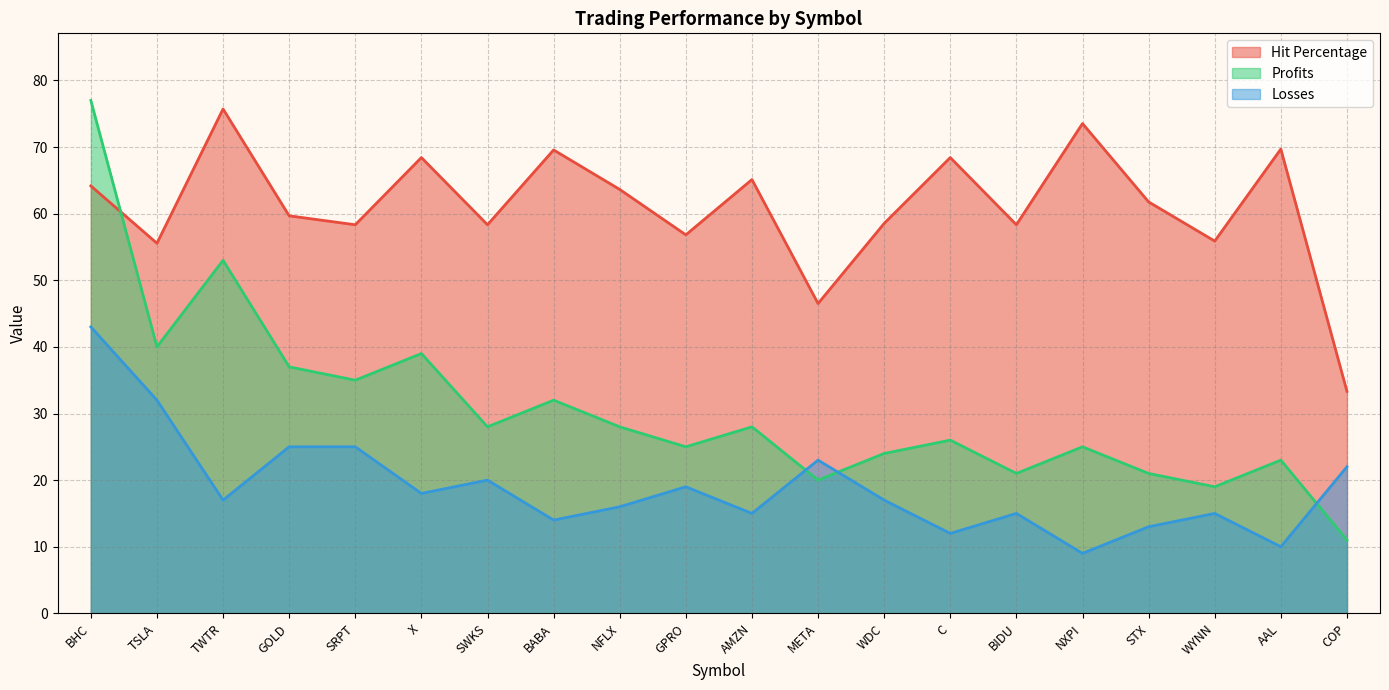

What position from the right is SWKS?

14